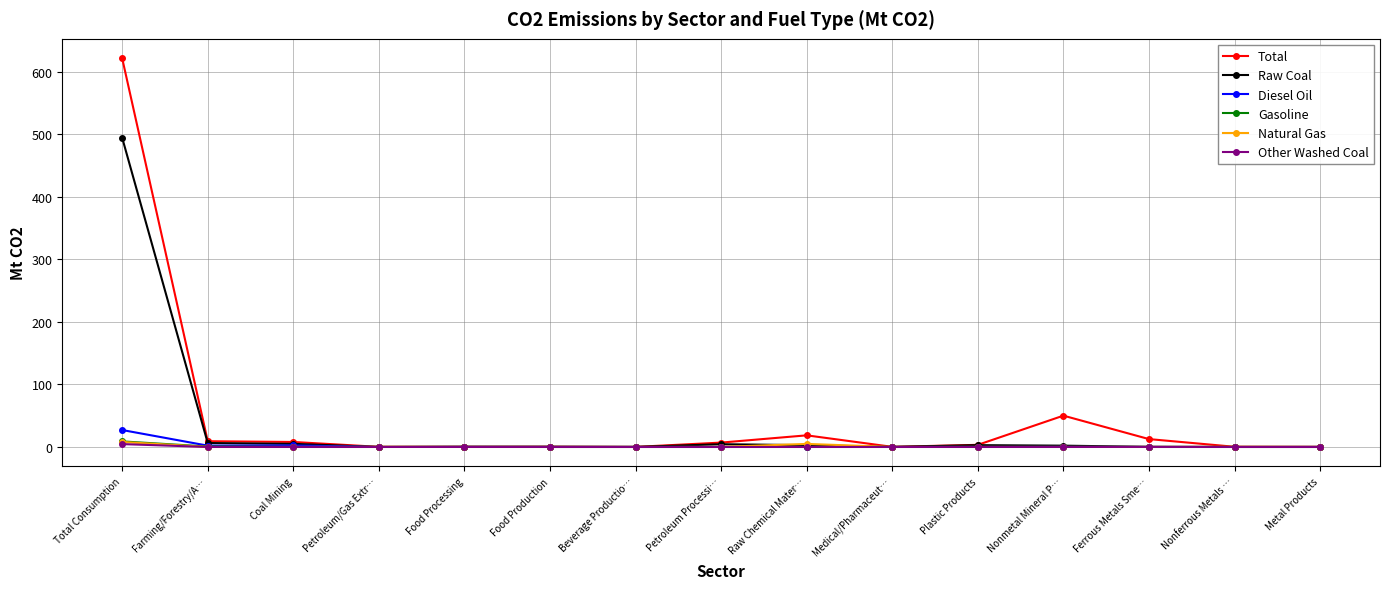

Which series changed the most between Total Consumption and Coal Mining?

Total